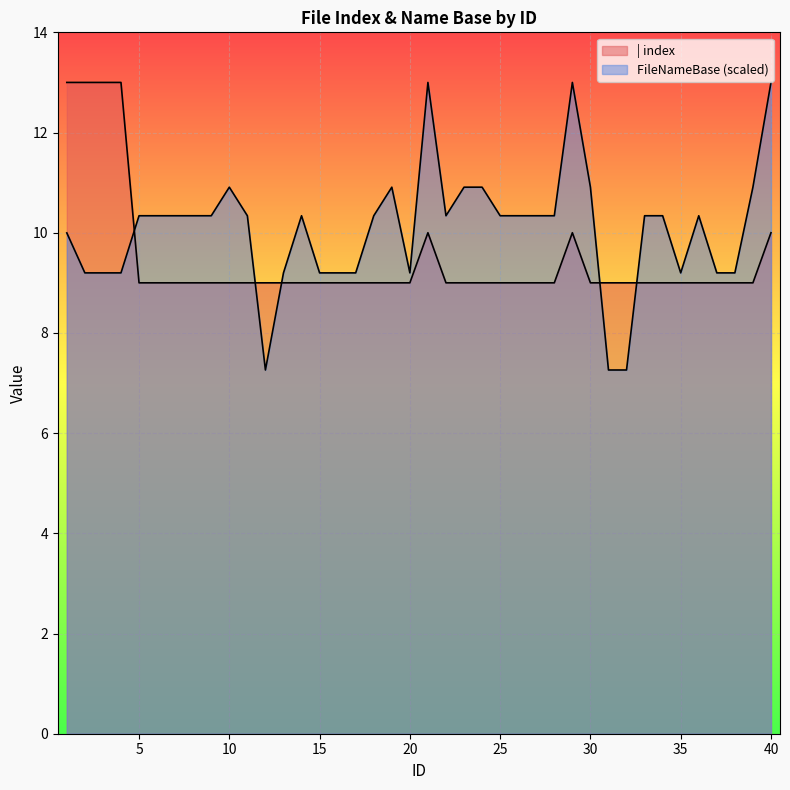

Between 9 and 28, which series saw the biggest shift?

FileNameBase